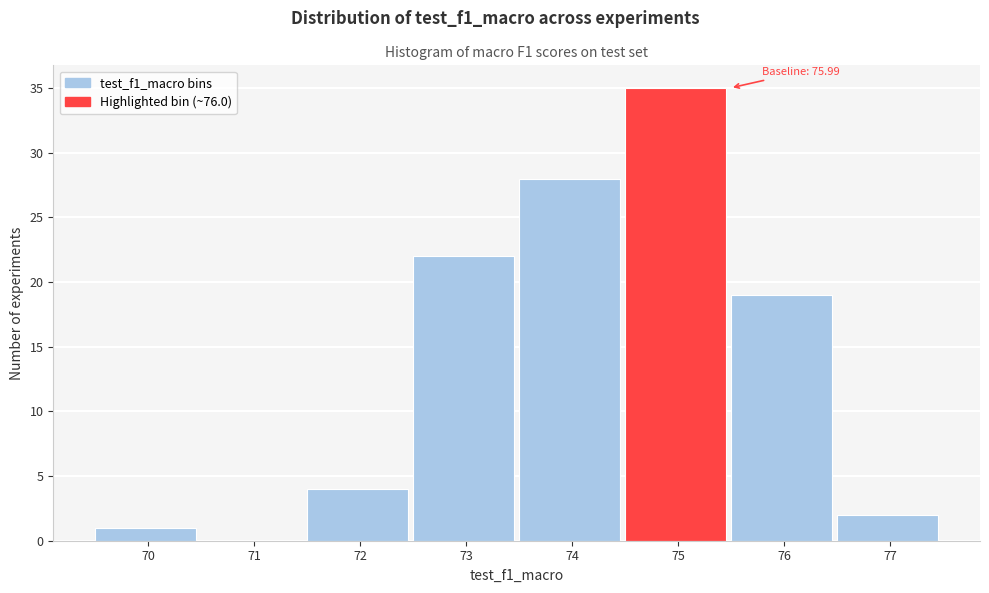

Reading right to left, what are all the values shown in this chart?

77=2	76=19	75=35	74=28	73=22	72=4	71=0	70=1